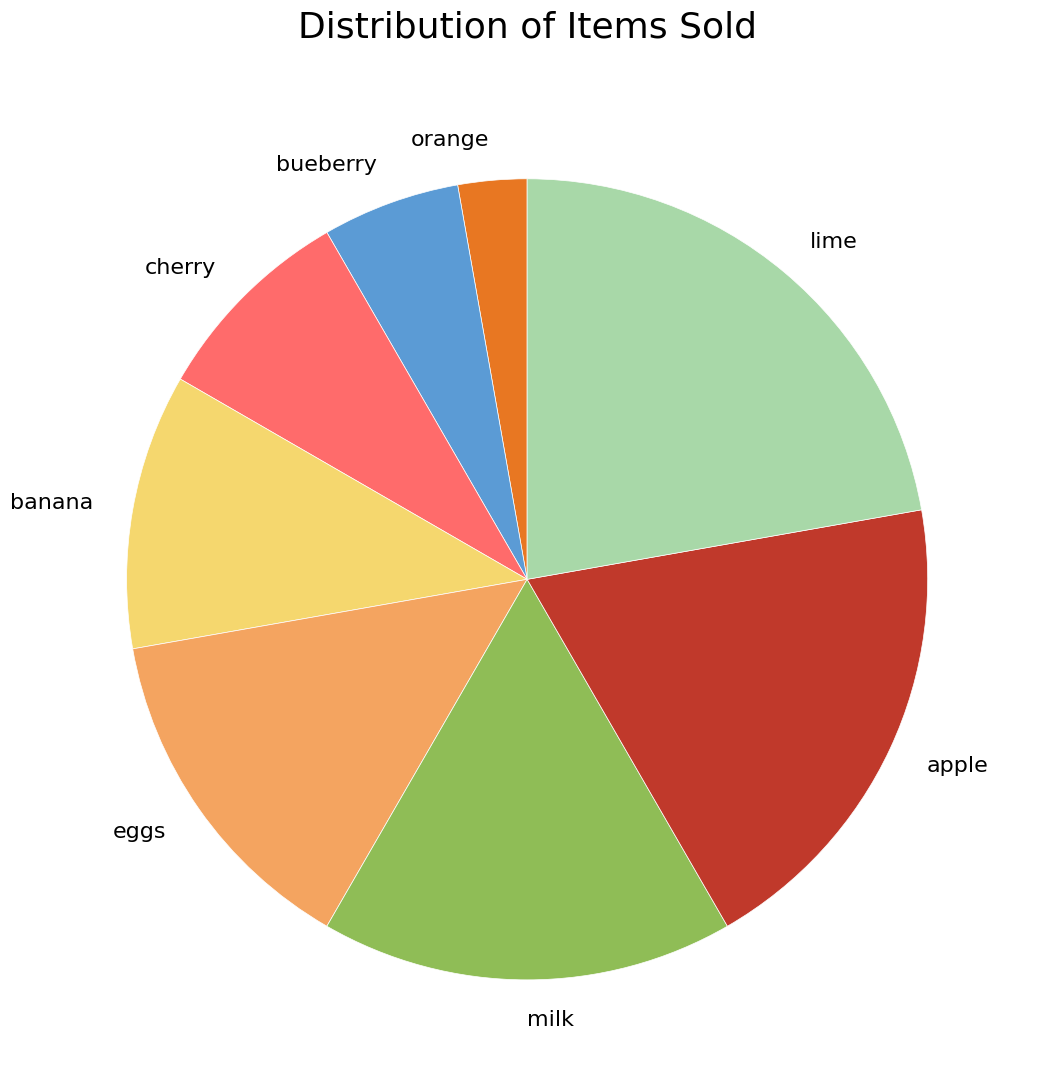

Does apple represent more than half of the total?

No